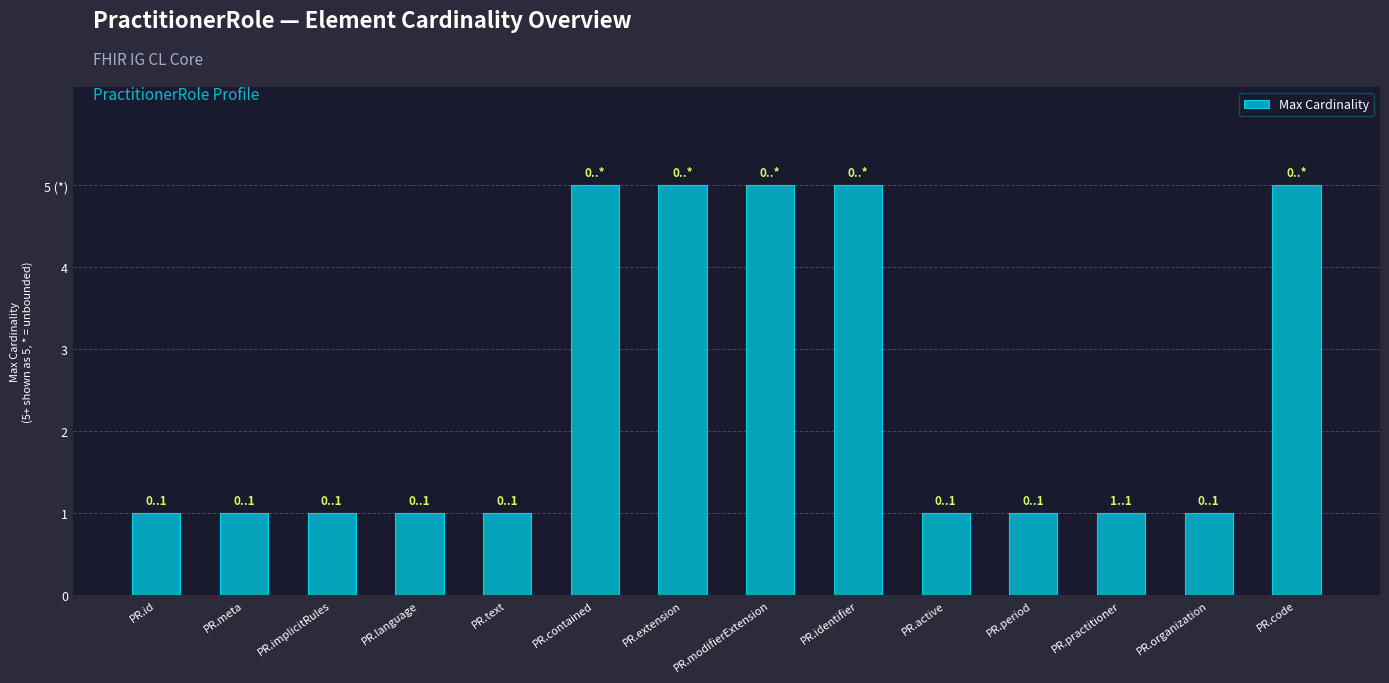

Count the values in the range 1 to 5.

14